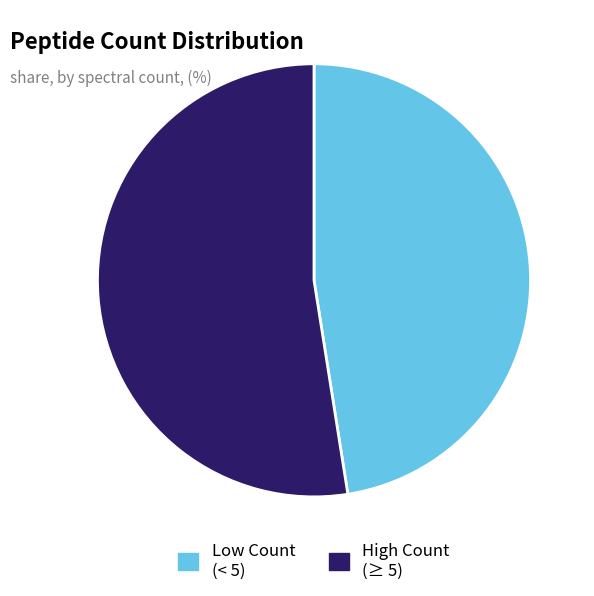

Does any single category account for the majority?

Yes